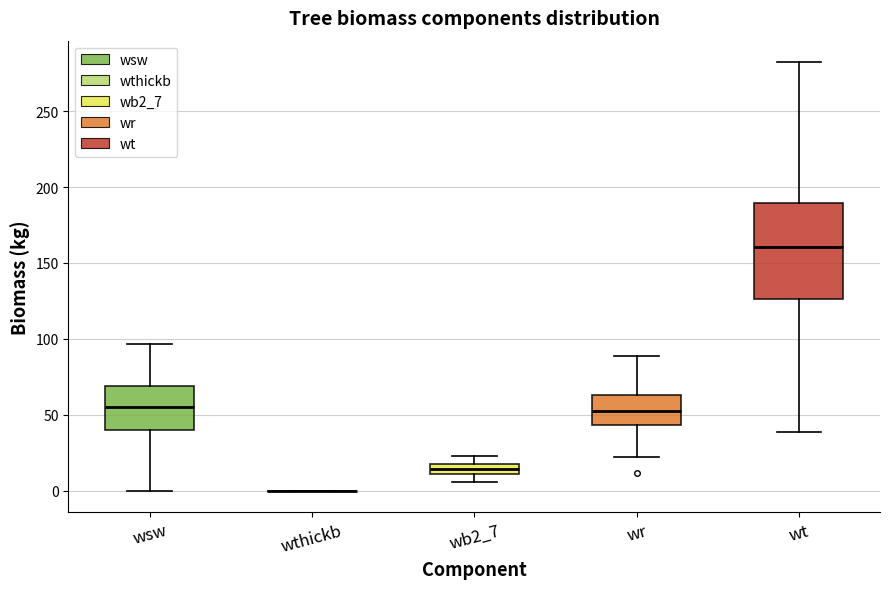

Comparing the boxes themselves (not the whiskers), which one is the tallest?

wt